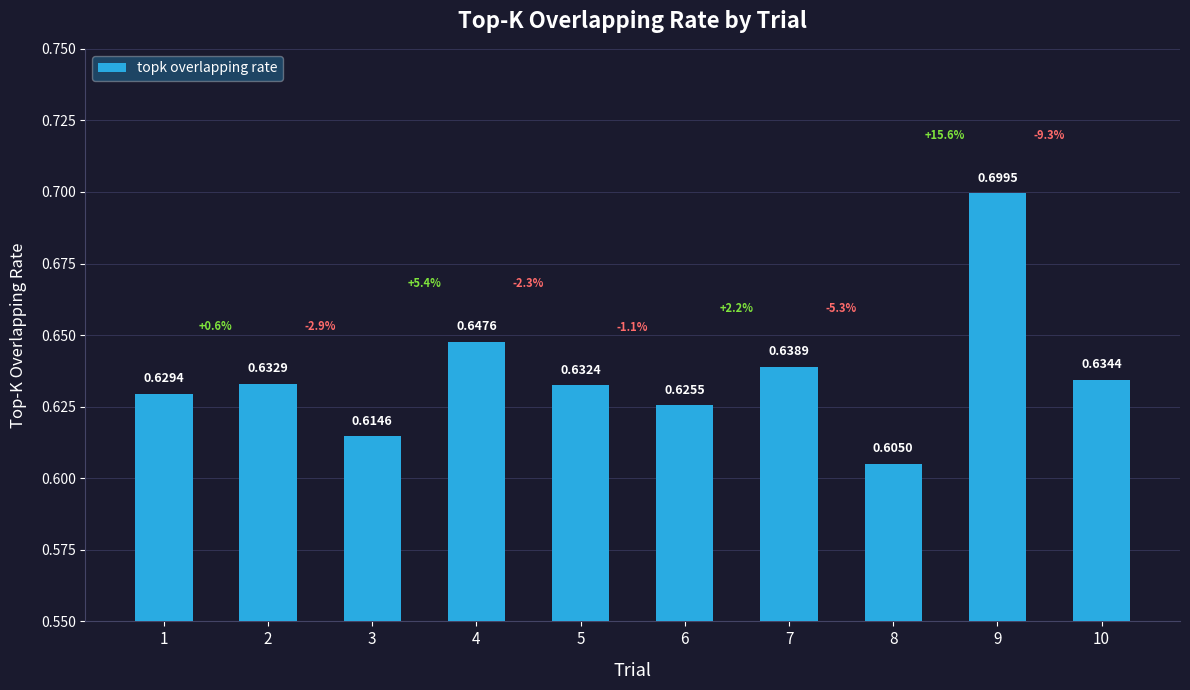

How many data points does each series have?

10